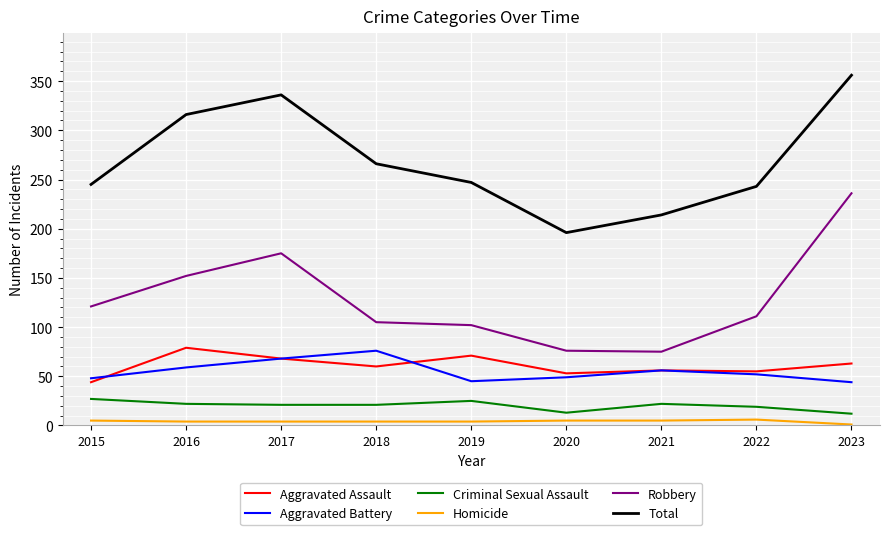

Where is the first local minimum for Aggravated Battery?

2019